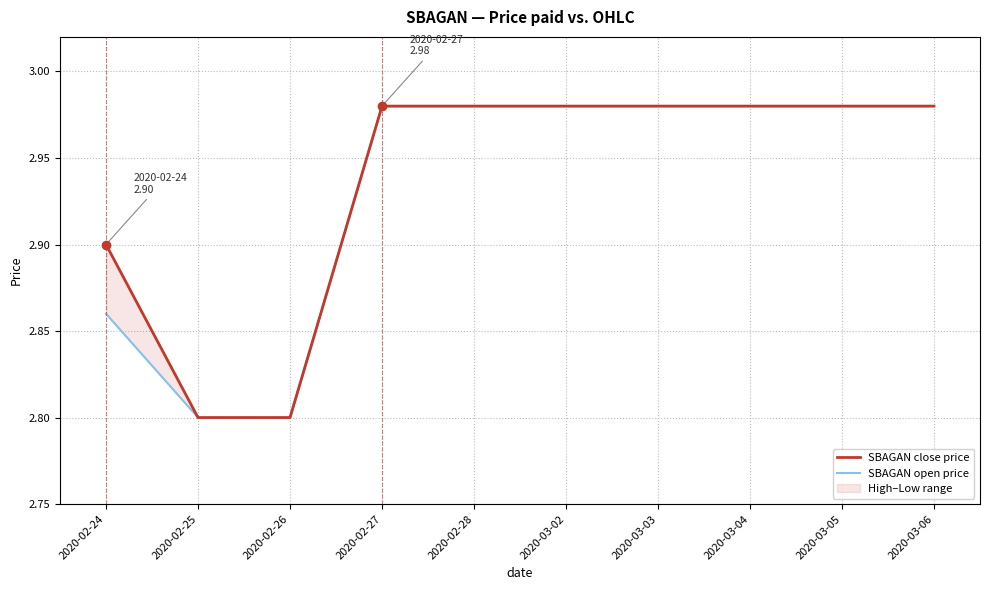

Reading left to right, extract all data points from this chart.

SBAGAN close price: 2020-02-24=2.9	2020-02-25=2.8	2020-02-26=2.8	2020-02-27=3.0	2020-02-28=3.0	2020-03-02=3.0	2020-03-03=3.0	2020-03-04=3.0	2020-03-05=3.0	2020-03-06=3.0
SBAGAN open price: 2020-02-24=2.9	2020-02-25=2.8	2020-02-26=2.8	2020-02-27=3.0	2020-02-28=3.0	2020-03-02=3.0	2020-03-03=3.0	2020-03-04=3.0	2020-03-05=3.0	2020-03-06=3.0